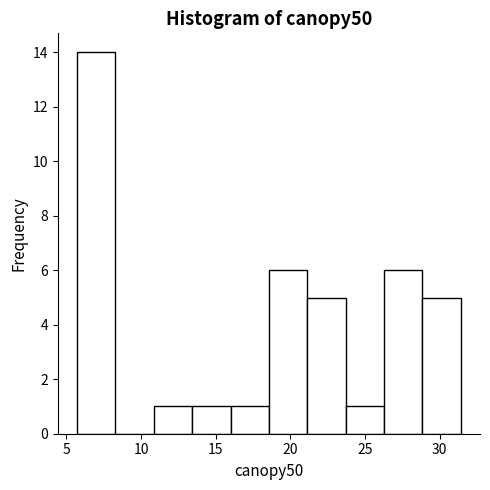

Which range on the x-axis has the tallest bar?

5.5 to 8.5